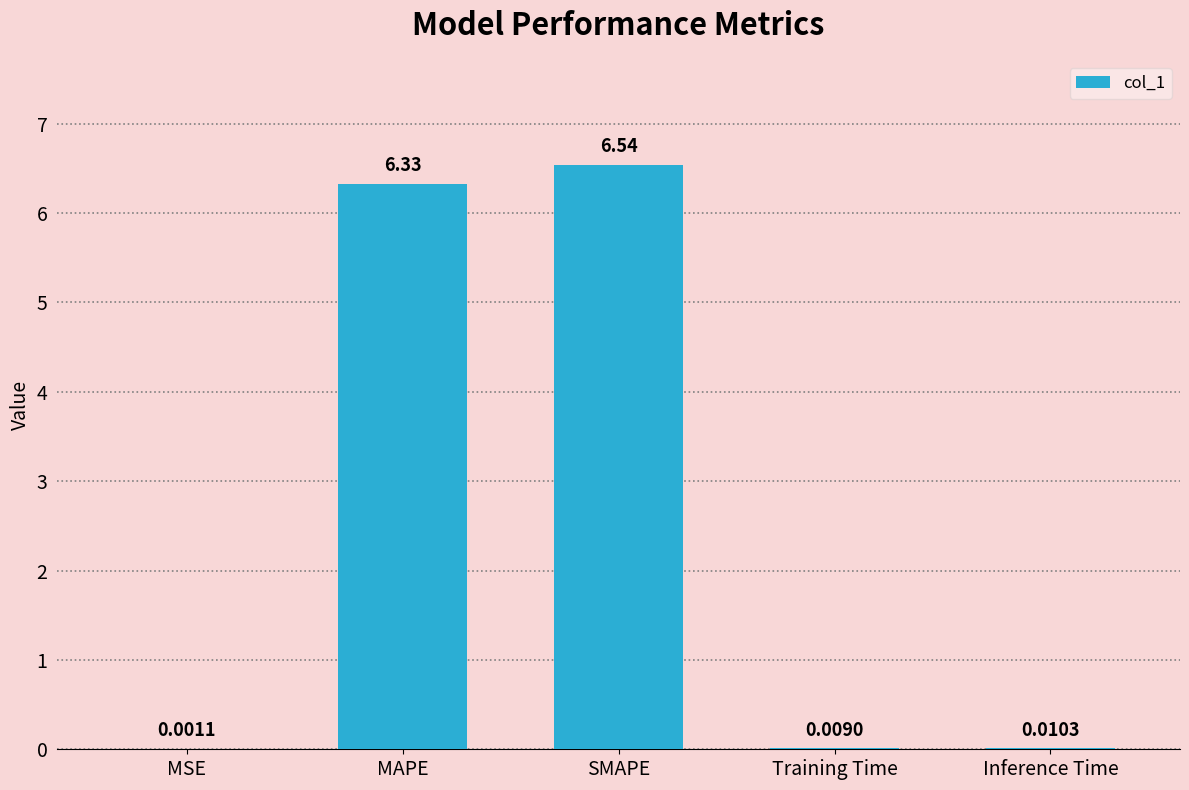

At which category does the chart reach its peak across all series?

SMAPE